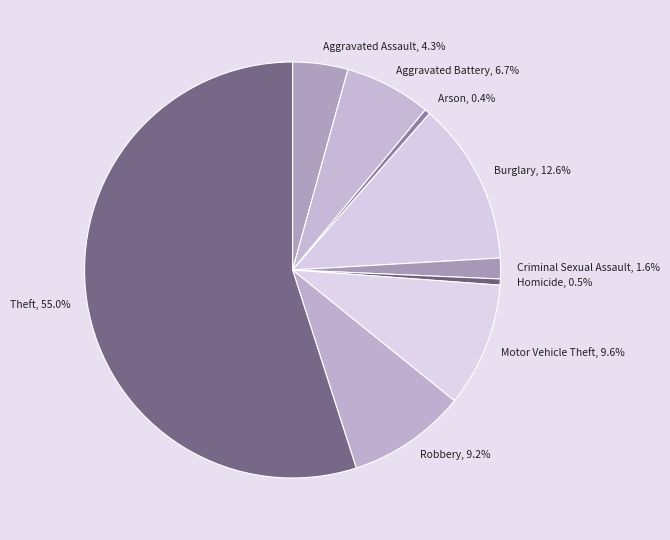

True or false: Aggravated Battery accounts for 16% of the total.

False